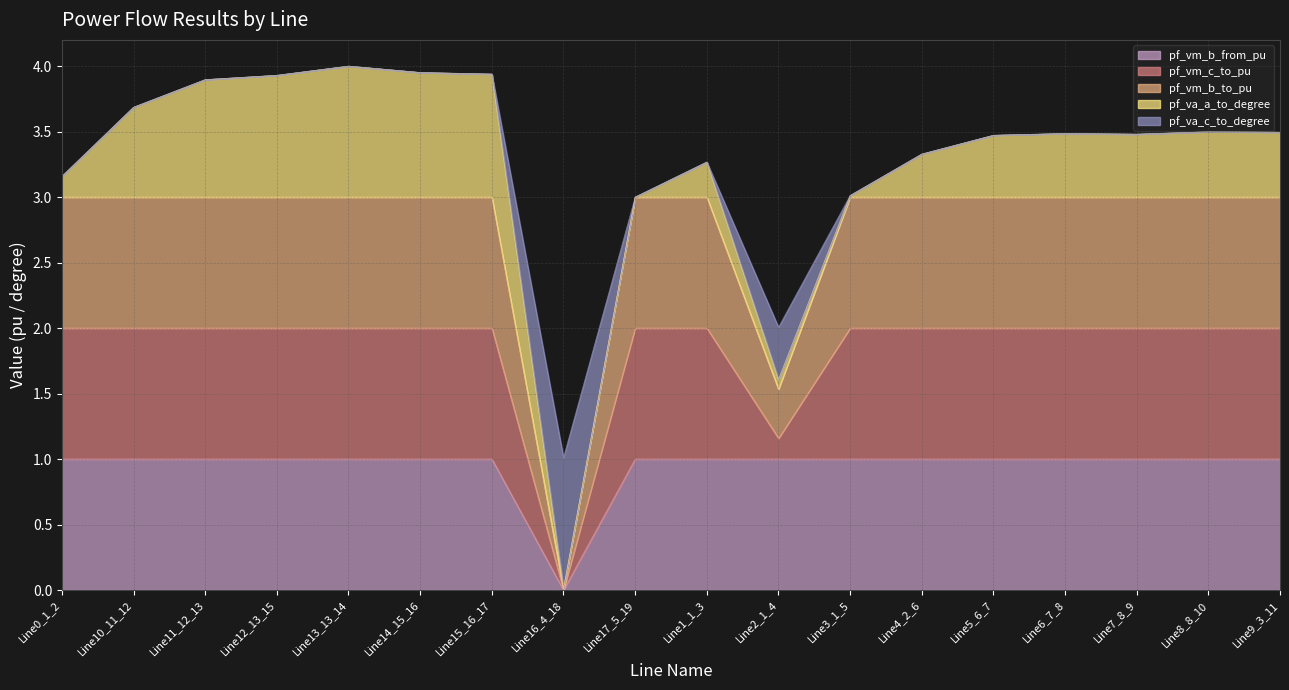

The pf_vm_b_from_pu series shows 0.7 at Line13_13_14. True or false?

False